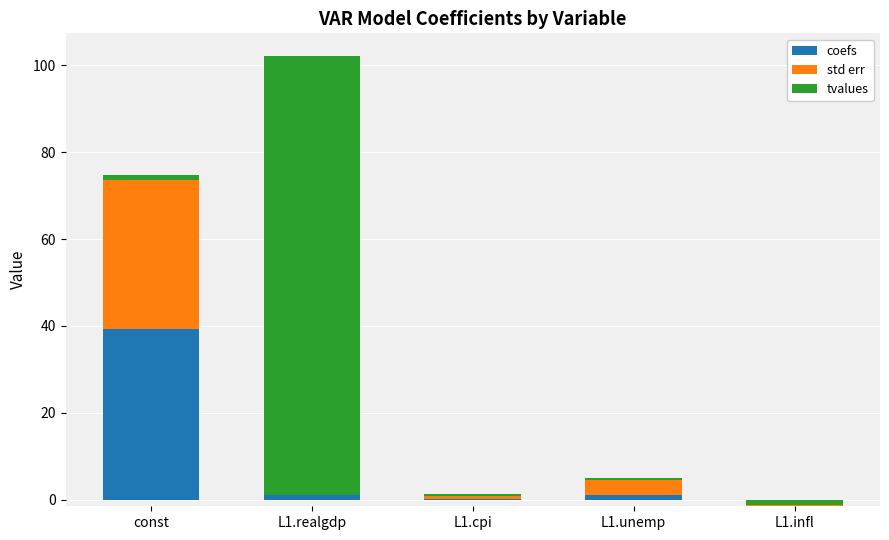

What is the difference between the maximum and minimum values in the tvalues series?

102.3